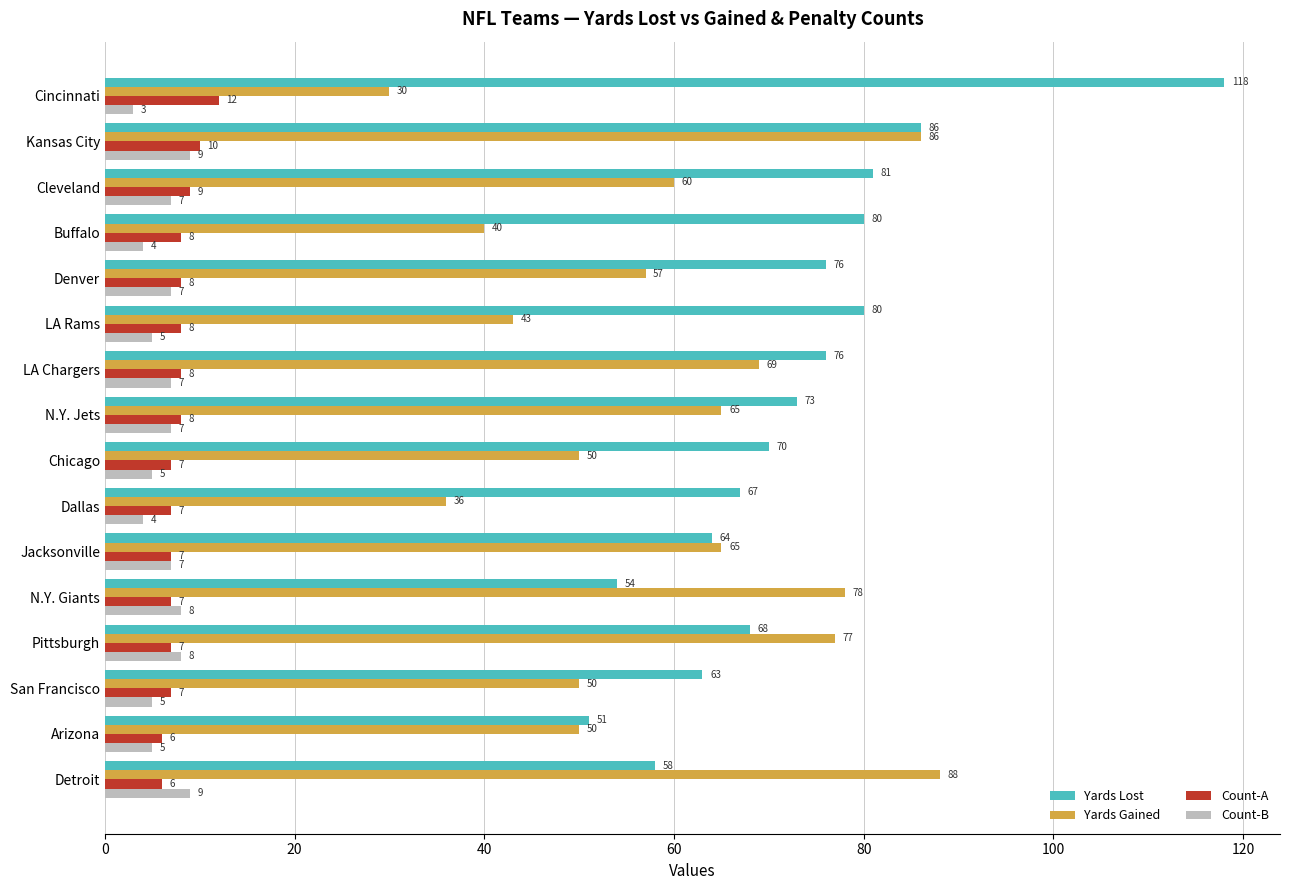

At how many categories does at least one series exceed 18?

16